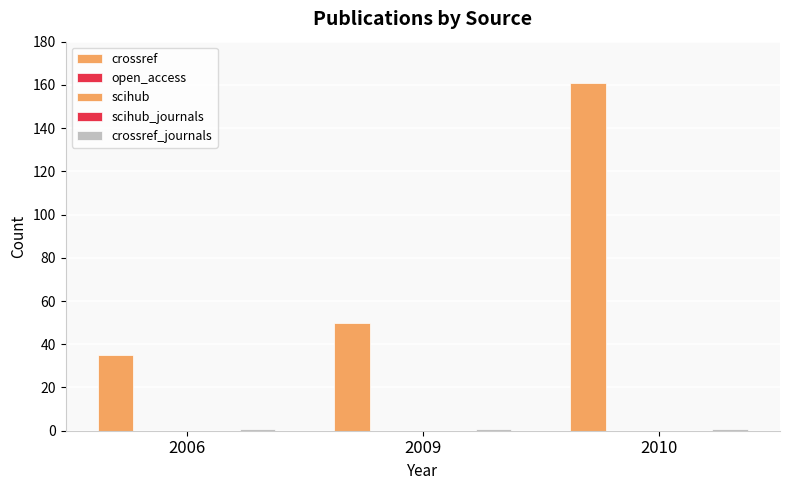

True or false: scihub_journals has a value of 0 at 2009.

True